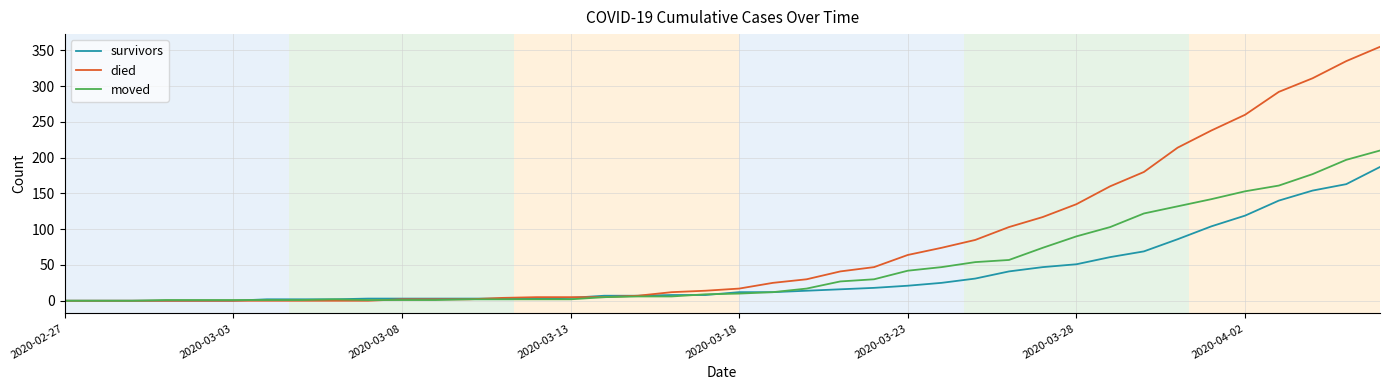

Rank the series by their average value, from highest to lowest.

died, moved, survivors